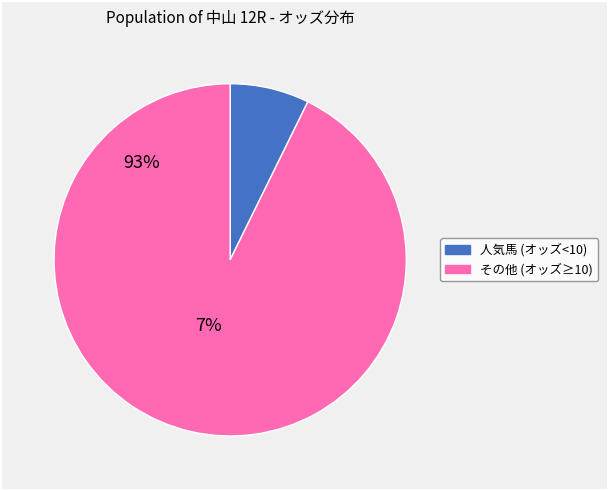

Is there any slice that represents more than half of the pie?

Yes